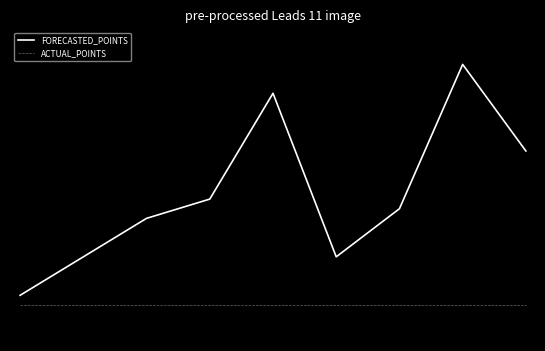

At which label does FORECASTED_POINTS first exceed 10?

3